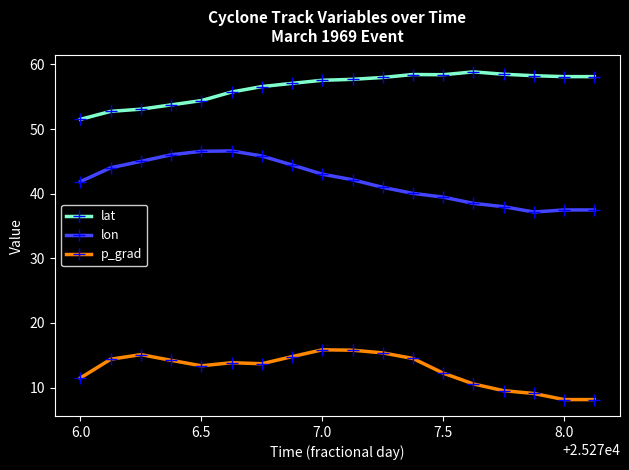

What is the lowest value of the p_grad series?

8.1